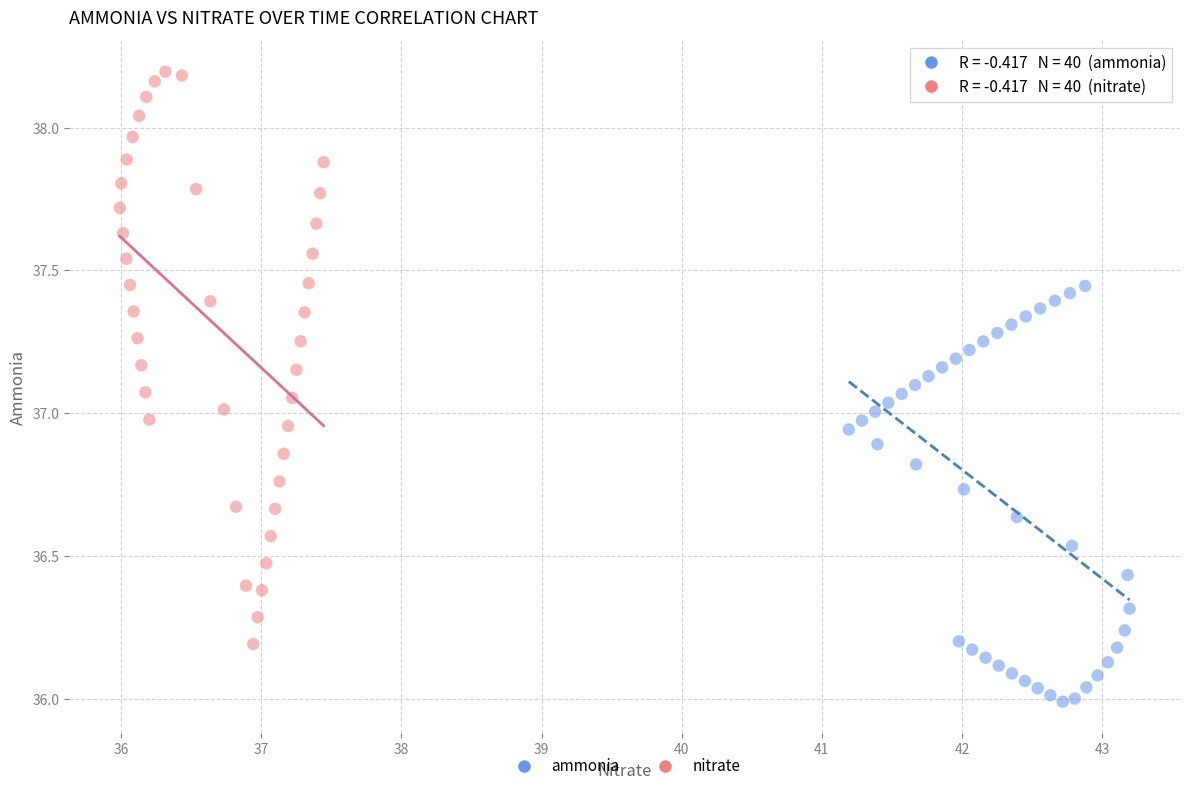

What are all the series names shown in the legend?

ammonia, nitrate